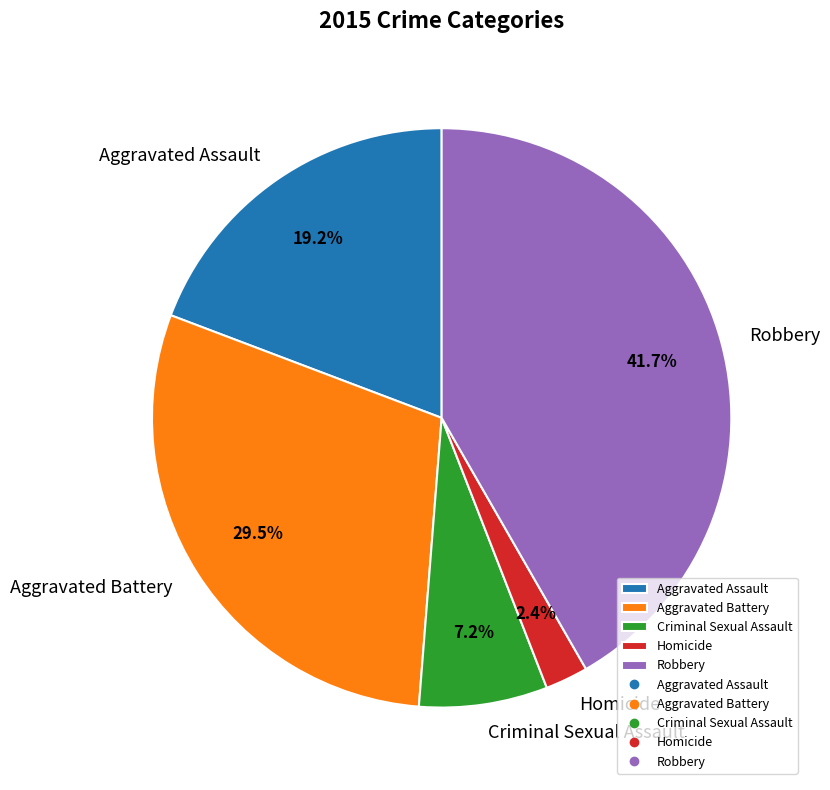

Rank the categories by value from highest to lowest.

Robbery, Aggravated Battery, Aggravated Assault, Criminal Sexual Assault, Homicide